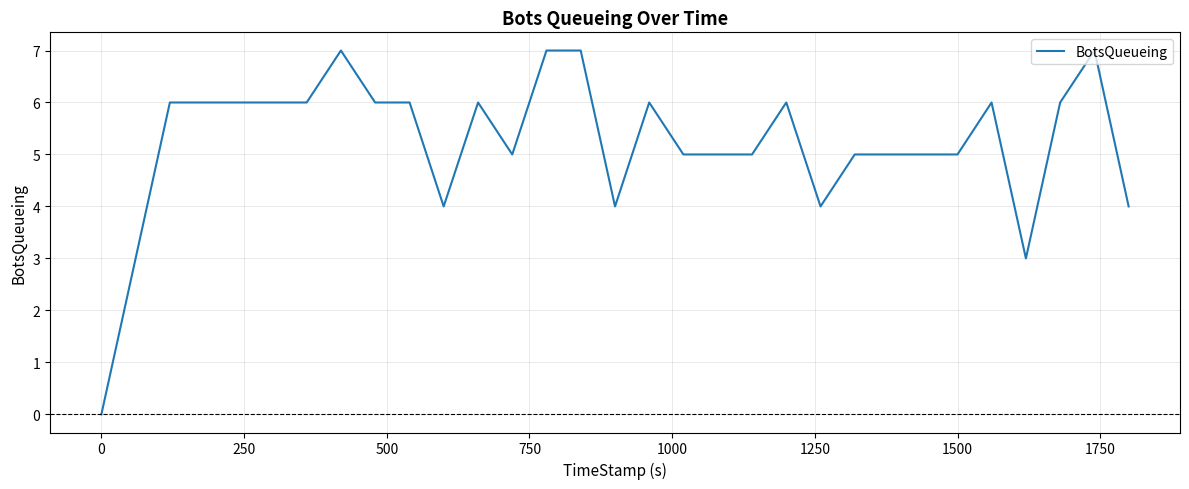

What is the greatest value displayed?

7